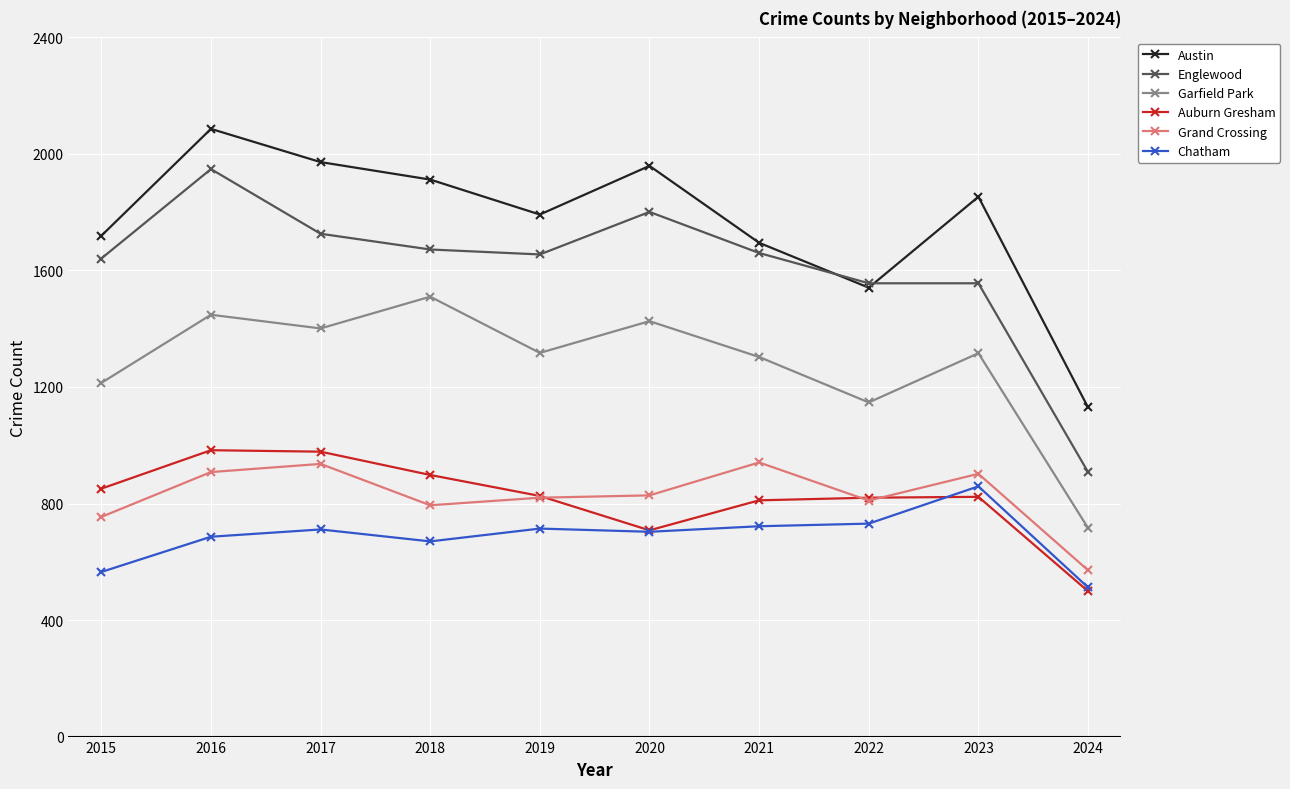

True or false: Austin has more than 2 points higher than both neighbors.

True